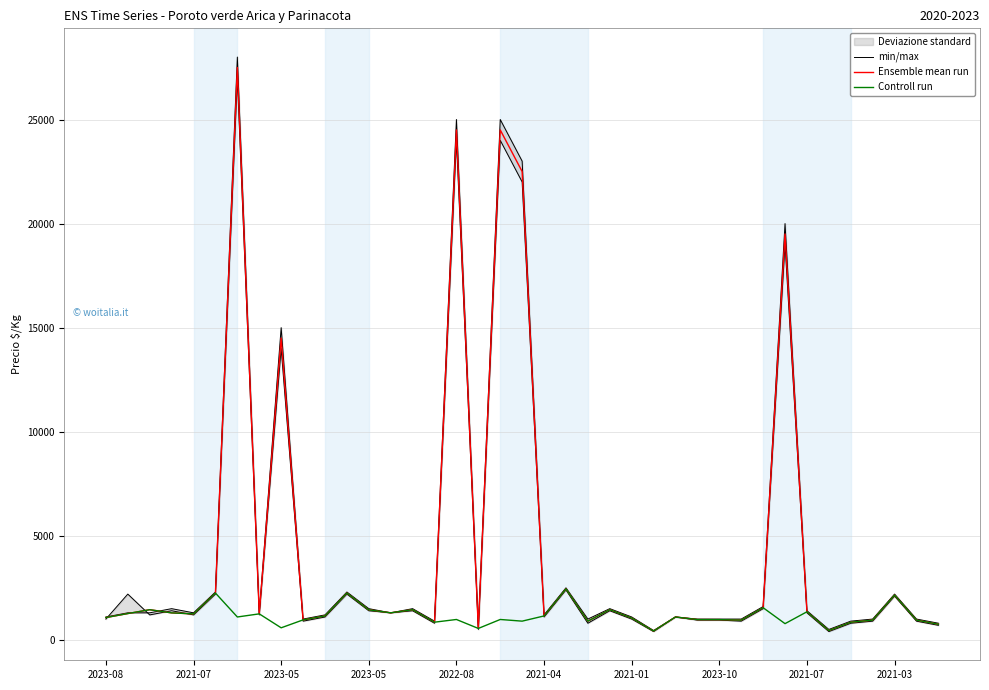

Reading left to right, list all the values displayed in this chart.

min/max: 1000	2200	1200	1400	1200	2200	27000	1200	14000	900	1100	2200	1400	1300	1400	800	24000	500	24000	22000	1100	2400	800	1400	1000	400	1100	950	950	900	1500	19000	1300	400	800	900	2100	900	700
Ensemble mean run: 1073	1265	1450	1297	1250	2250	27500	1250	14500	960	1150	2250	1444	1300	1450	850	24500	550	24500	22500	1150	2450	900	1450	1050	425	1100	975	973	950	1546	19500	1350	450	848	950	2150	950	750
Controll run: 1073	1265	1450	1297	1250	2250	1100	1250	580	960	1150	2250	1444	1300	1450	850	980	550	980	900	1150	2450	900	1450	1050	425	1100	975	973	950	1546	780	1350	450	848	950	2150	950	750